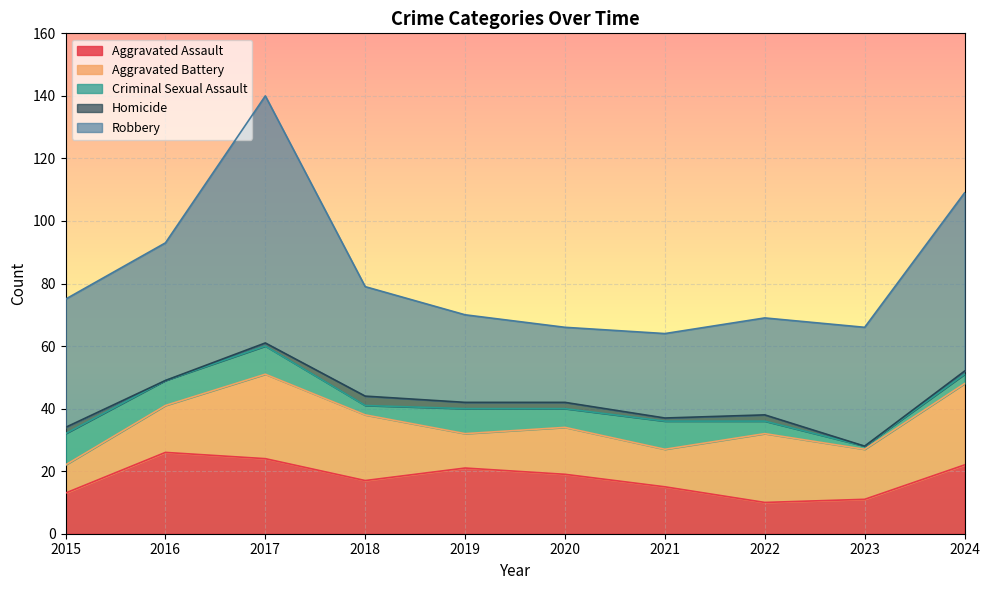

Rank the series by their maximum value, from highest to lowest.

Robbery, Aggravated Battery, Aggravated Assault, Criminal Sexual Assault, Homicide